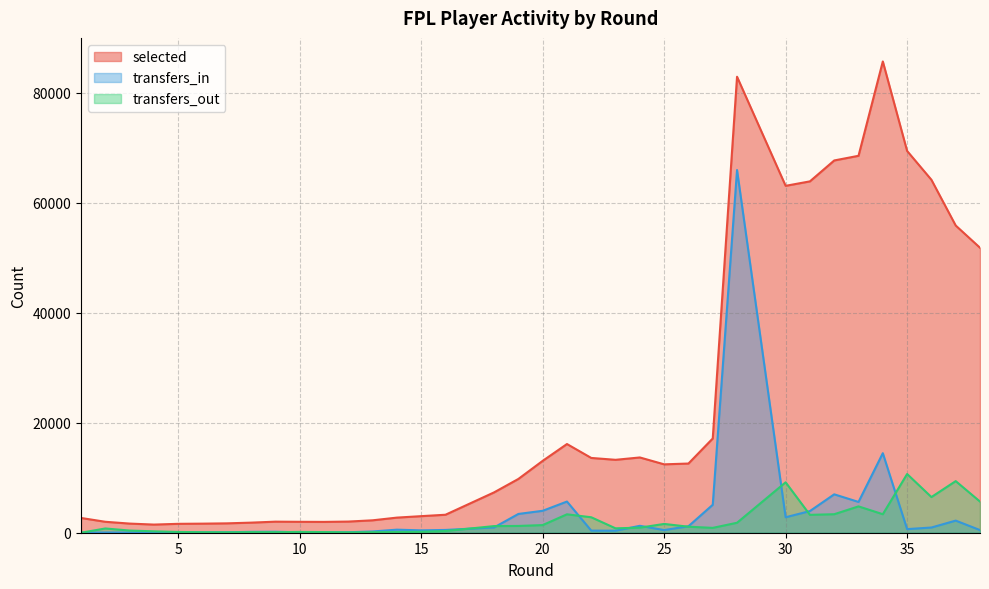

What is the difference between the maximum and minimum values in the transfers_out series?

10677